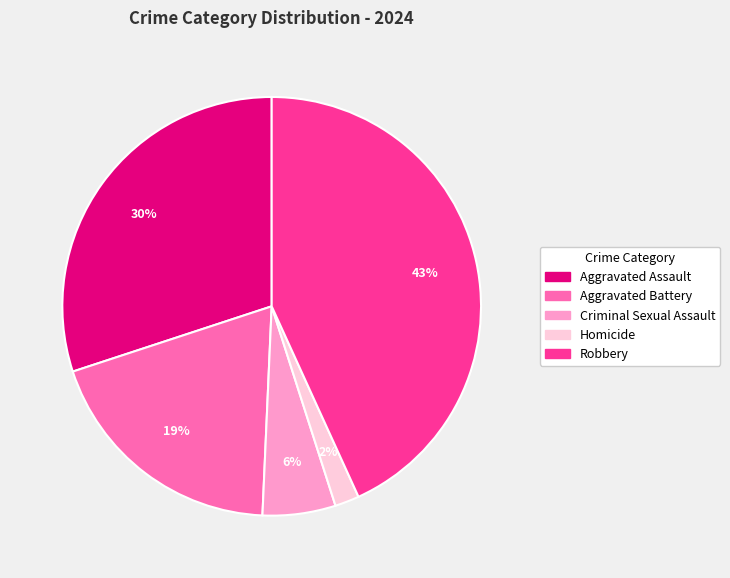

To the nearest percent, what is the difference between the Criminal Sexual Assault and Homicide slice percentages?

4%